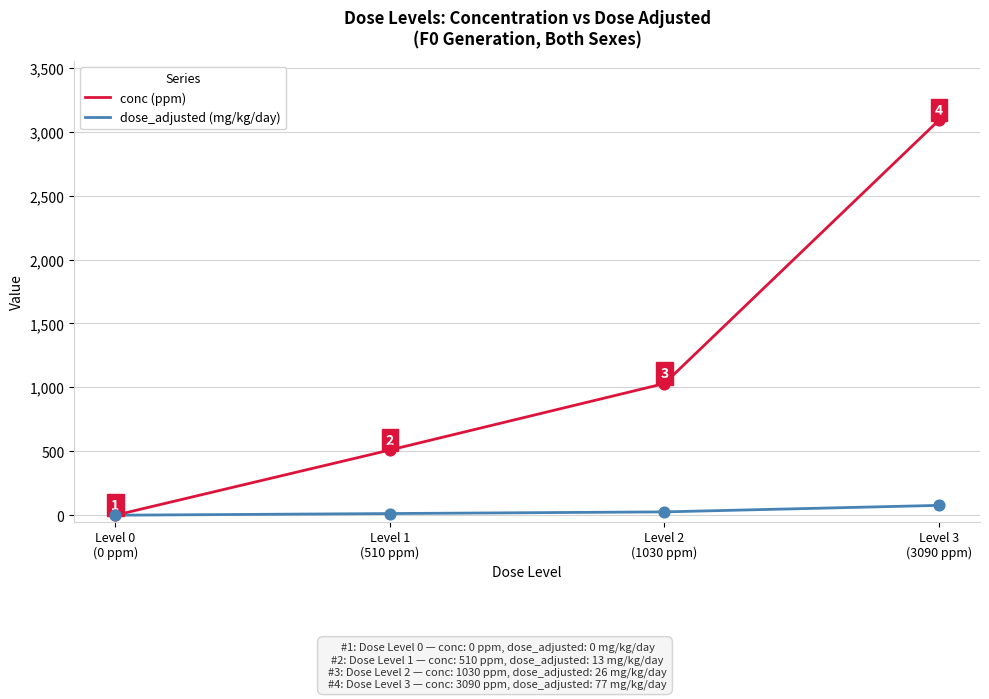

Is the value of conc (ppm) at Level 2
(1030 ppm) greater than the value of dose_adjusted (mg/kg/day) at Level 1
(510 ppm)?

Yes